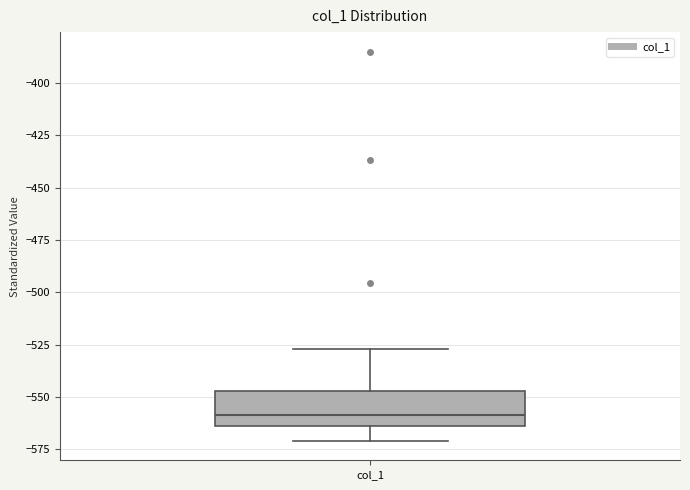

Read this box plot against the y-axis: the position of the median line, the range covered by the box, and the ends of both whiskers. The values are not printed on the chart, so give them approximately, as read against the axis.

median -560, box -565 to -545, whiskers -570 to -525